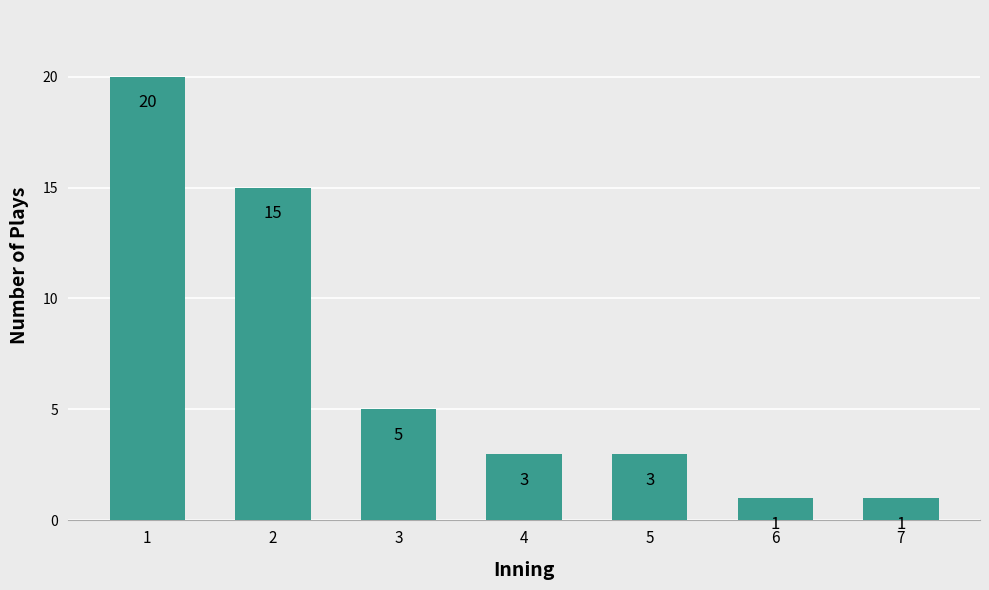

At which label does the data first exceed 3?

1